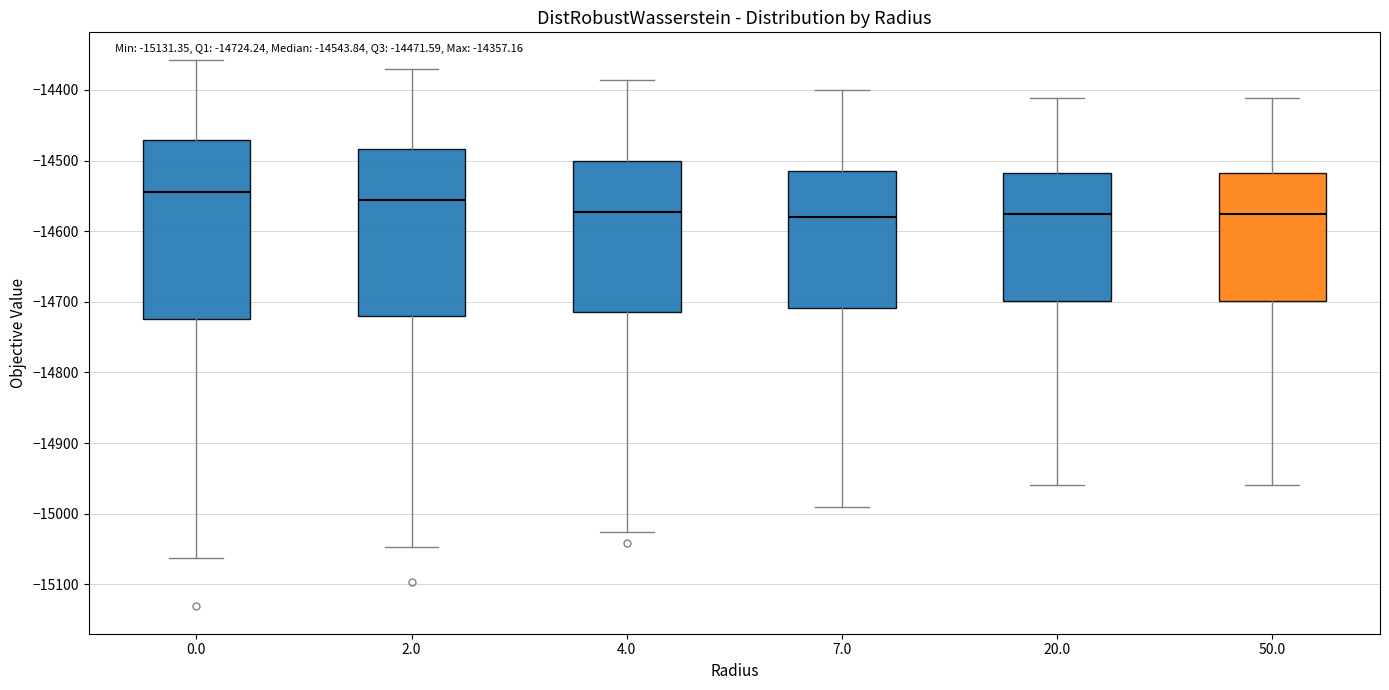

Which box is the tallest, from its lower edge to its upper edge?

0.0